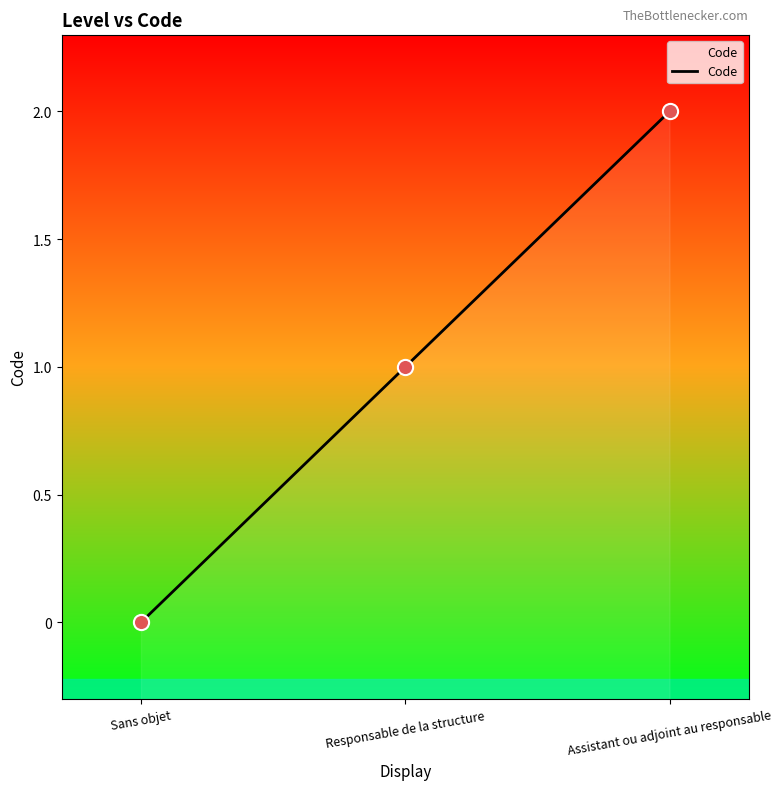

Approximately how many times larger is the value at Assistant ou adjoint au responsable compared to Responsable de la structure?

2.0